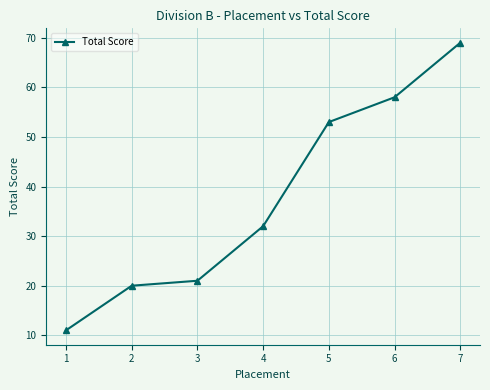

List the labels in order of value, smallest first.

1, 2, 3, 4, 5, 6, 7